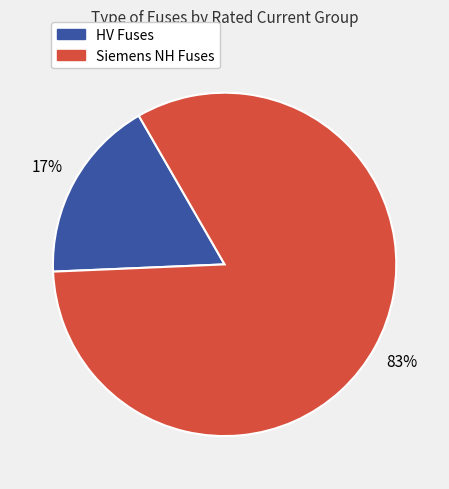

To the nearest percent, what is the average slice percentage?

50%